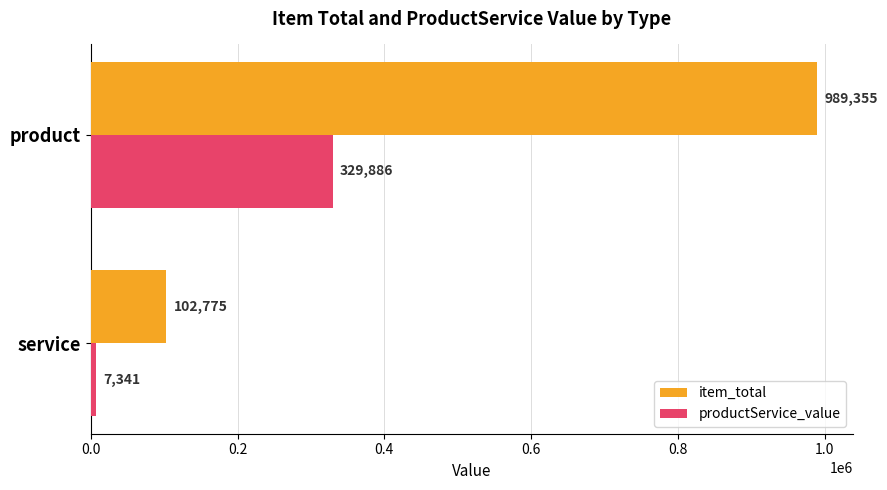

The value of item_total at service is 178869.5. True or false?

False